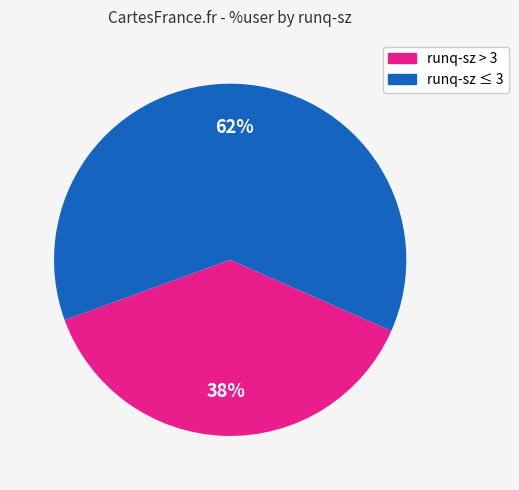

Is there a majority slice in this chart?

Yes